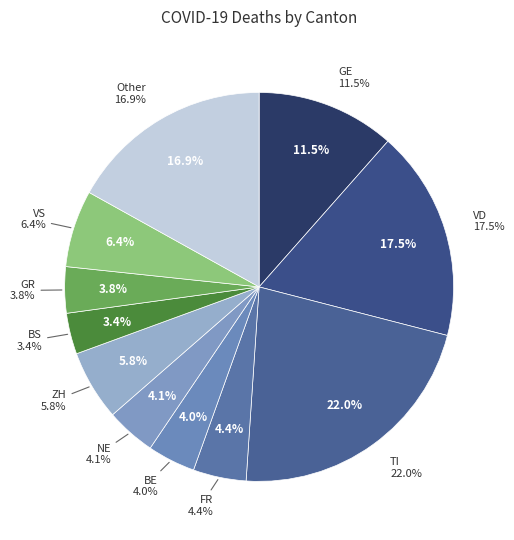

Do TG and SO together represent more than half of the pie?

No